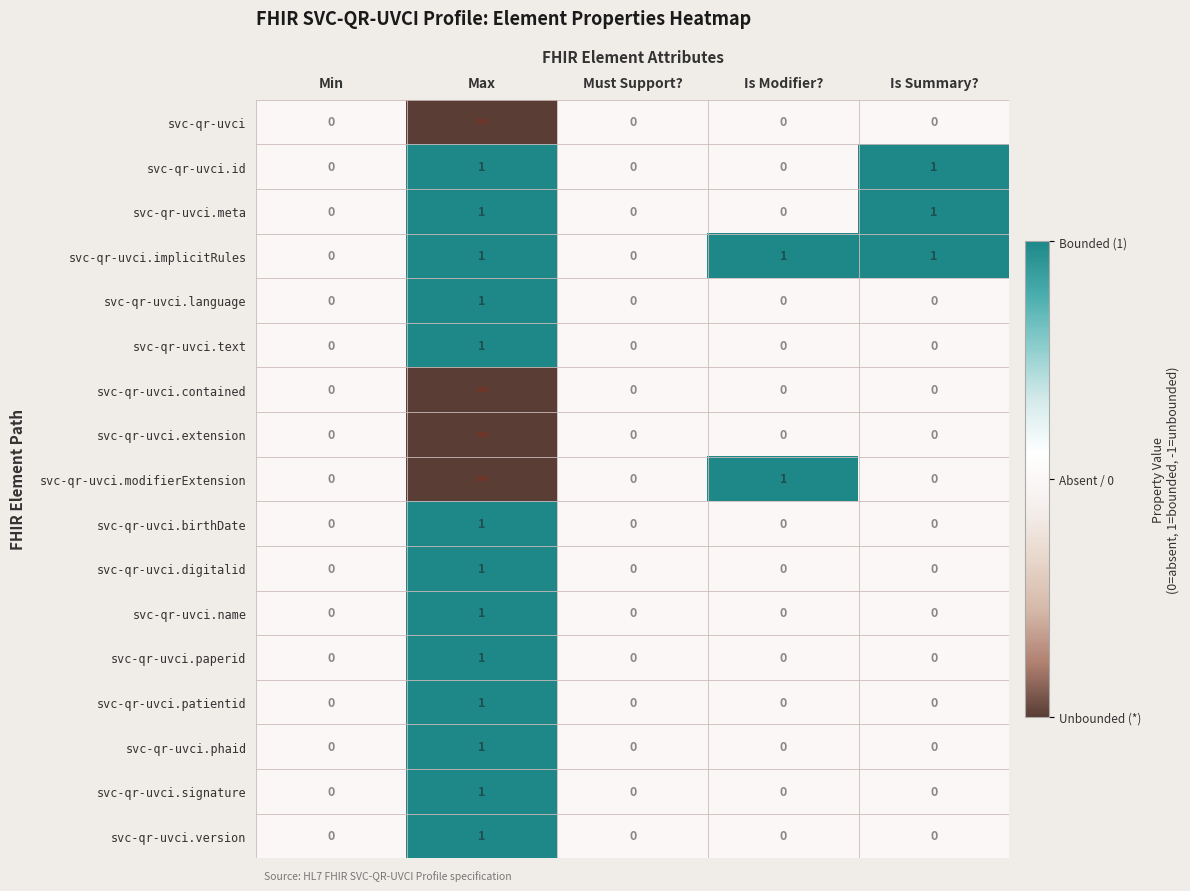

Count the svc-qr-uvci.meta values in the range 0 to 1.

5